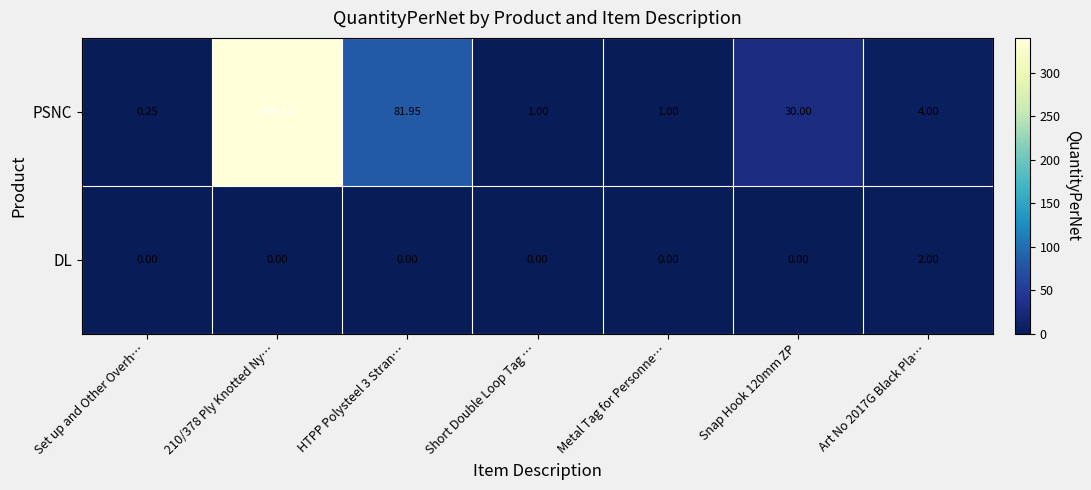

Between HTPP Polysteel 3 Stran… and Art No 2017G Black Pla…, which series saw the biggest shift?

PSNC